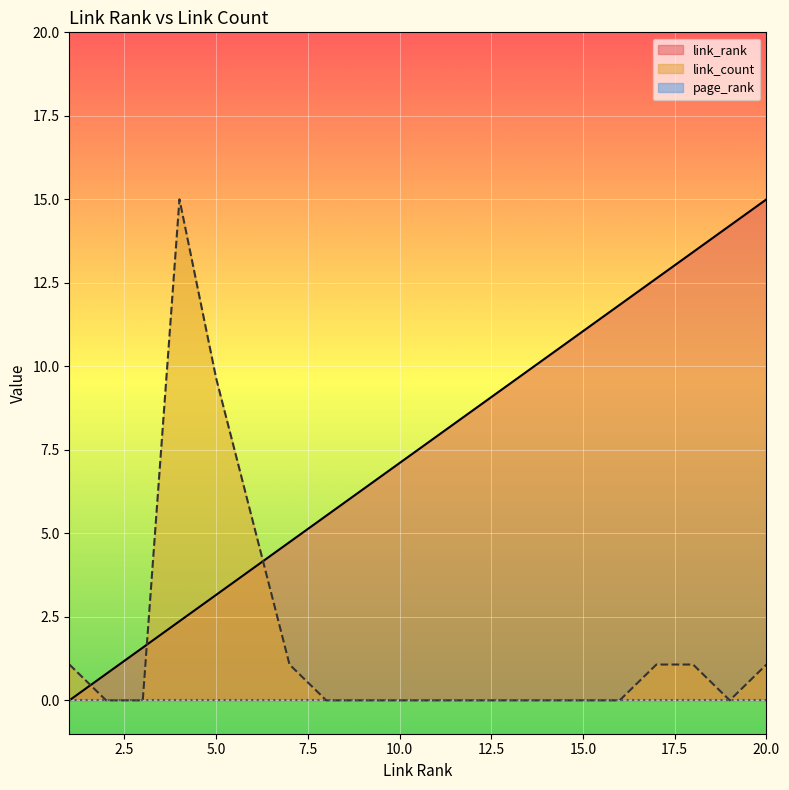

How many lines are shown in the chart?

3